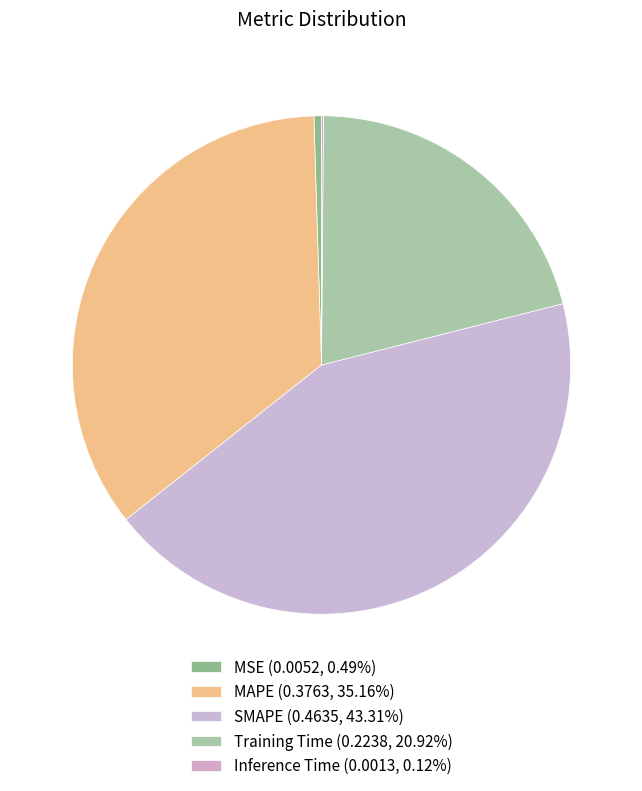

What percentage is the SMAPE slice, to the nearest percent?

43%